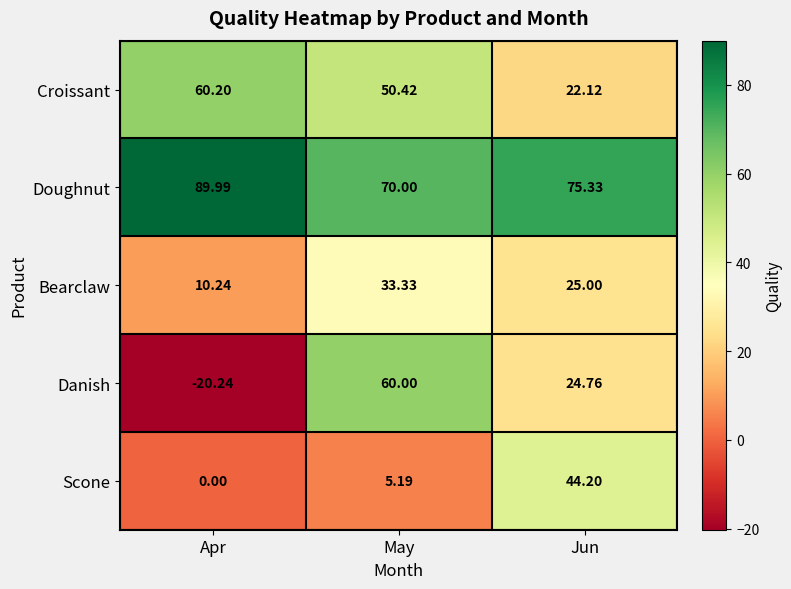

What is the spread (max minus min) of values at Apr?

110.2